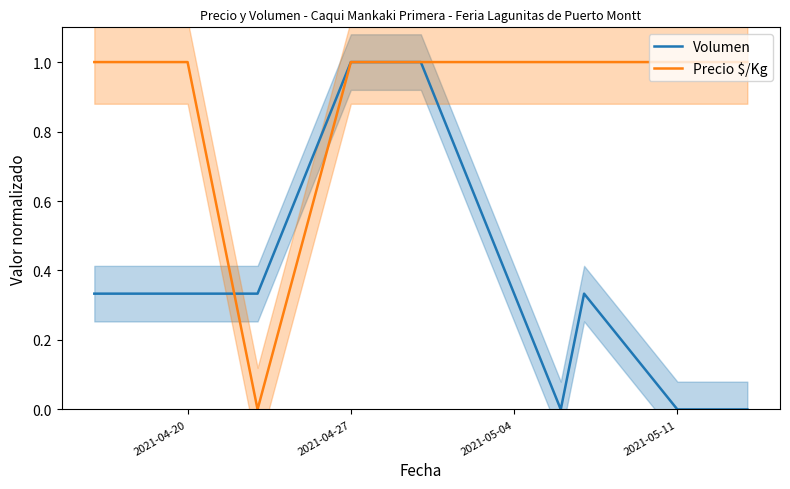

Reading left to right, what are all the values shown in this chart?

Volumen: 0.3	0.3	0.3	1.0	1.0	0.0	0.3	0.0	0.0
Precio $/Kg: 1.0	1.0	0.0	1.0	1.0	1.0	1.0	1.0	1.0